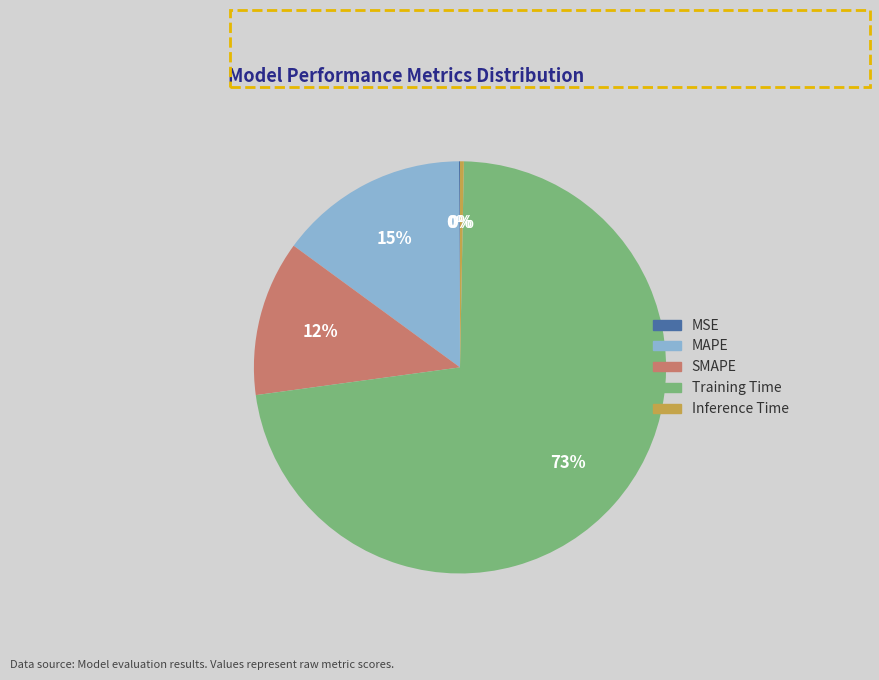

To the nearest percent, what portion does Training Time represent?

73%